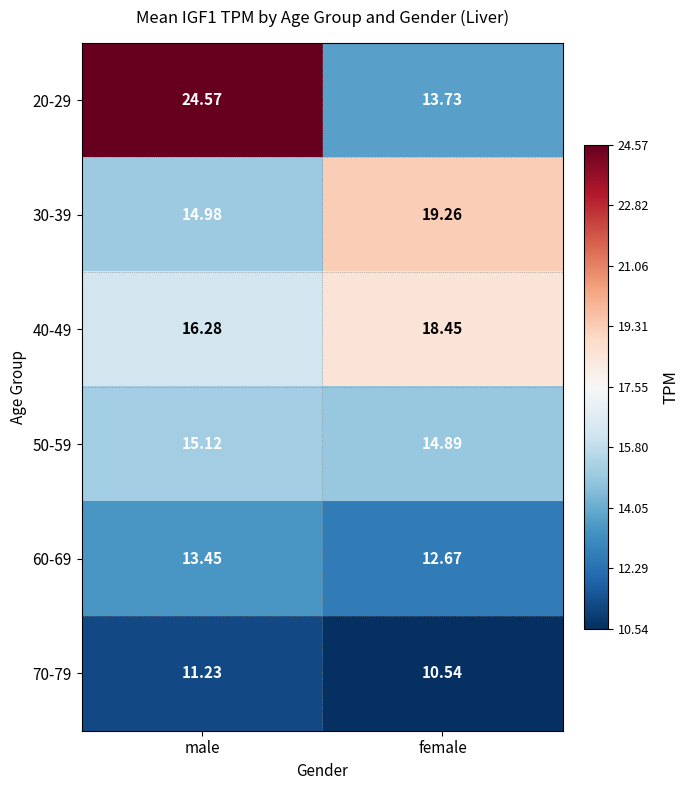

At which label does 60-69 reach its minimum?

female